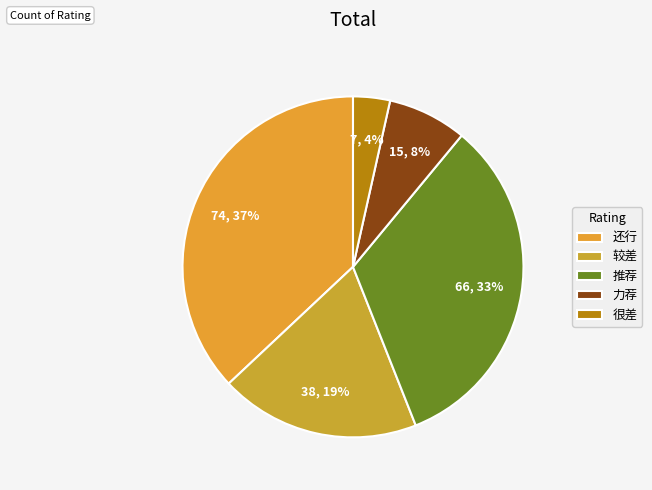

How many segments does this pie chart have?

5